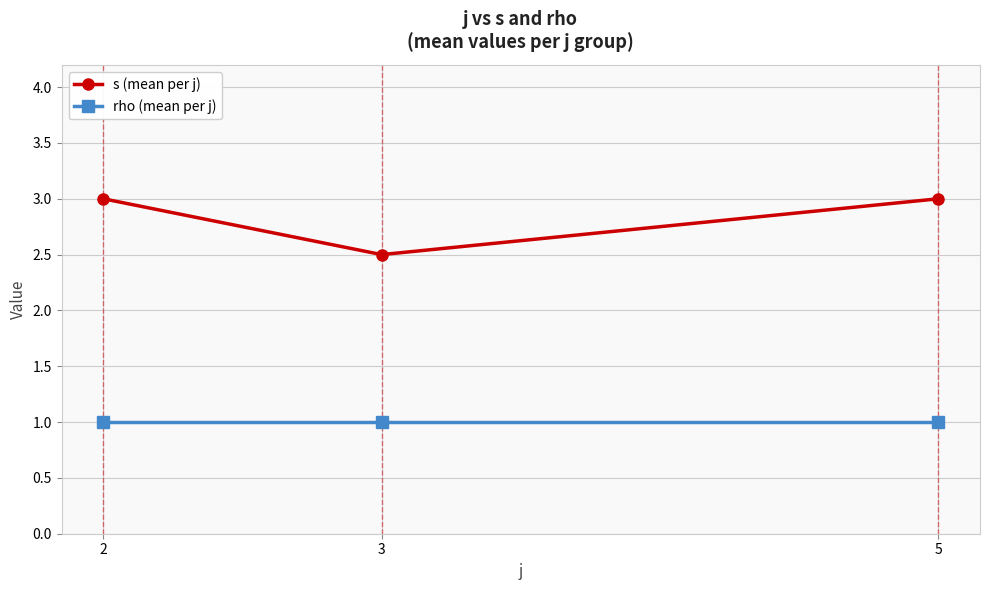

What is the average value of the rho (mean per j) series?

1.0